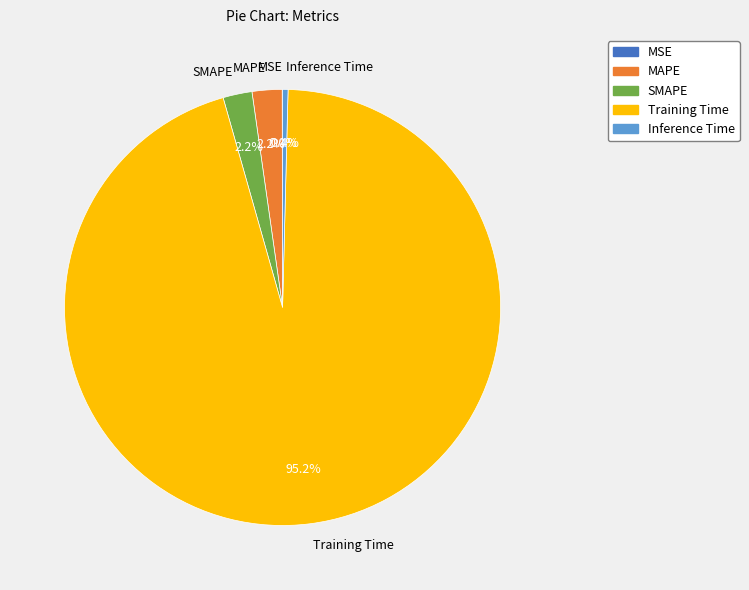

What percentage do Inference Time and SMAPE together represent?

2.6%